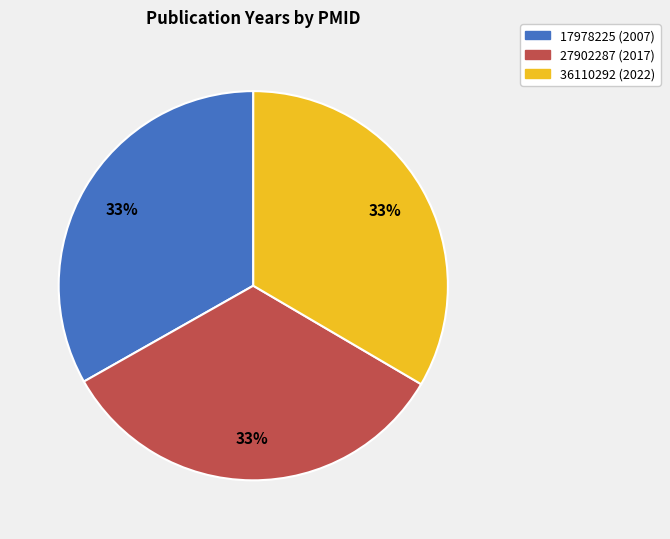

Is the sum of 27902287 and 17978225 greater than half?

Yes